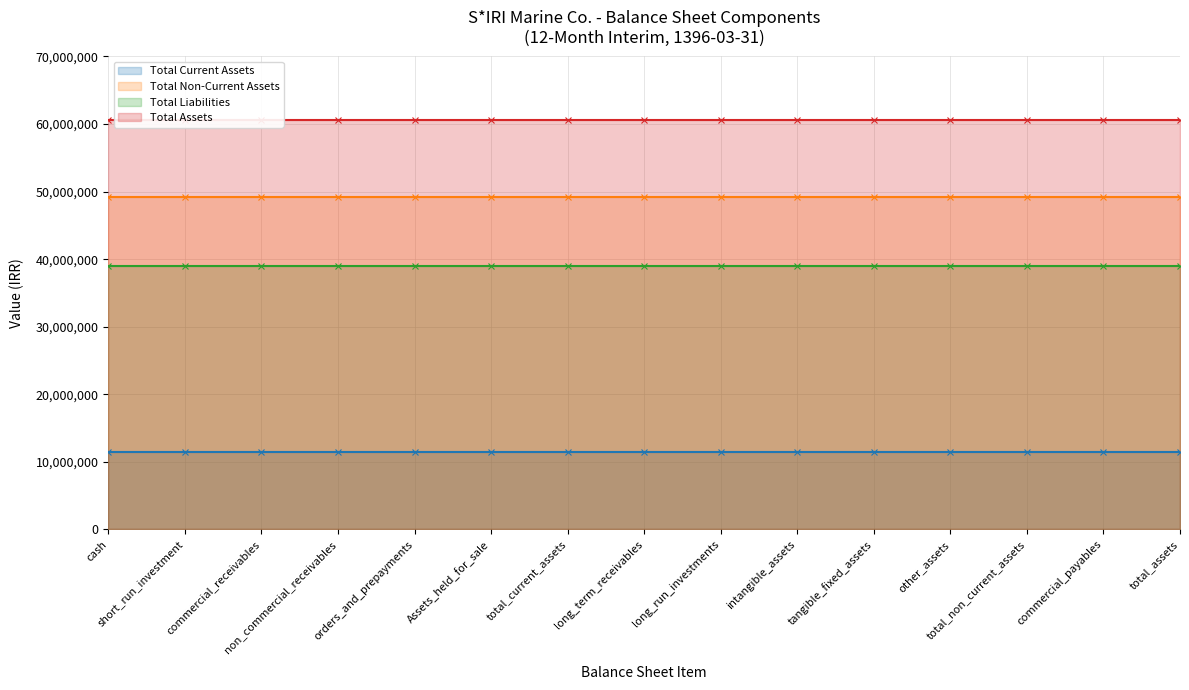

What is the total value across all series at other_assets?

160240207